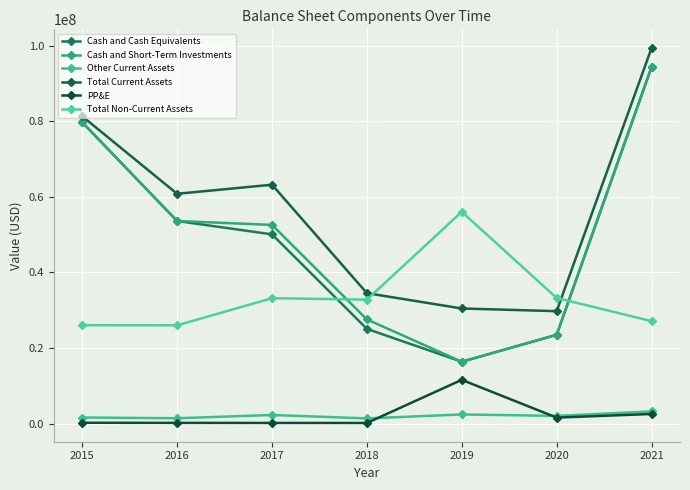

Rank the series by their maximum value, from highest to lowest.

Total Current Assets, Cash and Cash Equivalents, Cash and Short-Term Investments, Total Non-Current Assets, PP&E, Other Current Assets